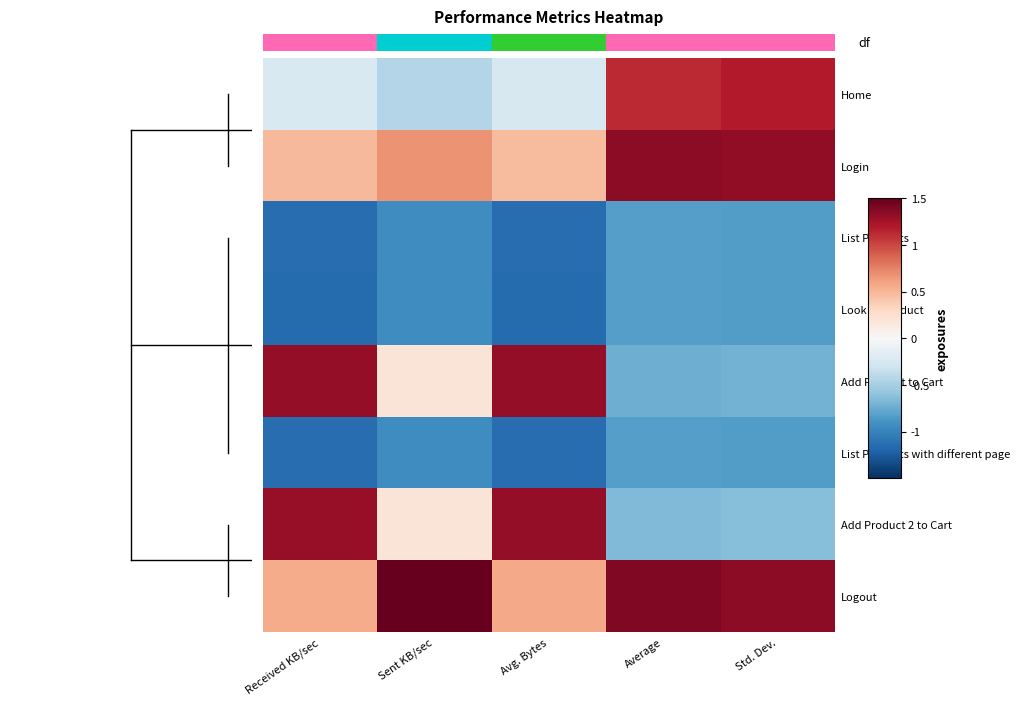

Reading right to left, transcribe all the data shown in this chart.

Home: Std. Dev.=1.2	Average=1.1	Avg. Bytes=-0.2	Sent KB/sec=-0.4	Received KB/sec=-0.2
Login: Std. Dev.=1.3	Average=1.3	Avg. Bytes=0.5	Sent KB/sec=0.7	Received KB/sec=0.5
List Products: Std. Dev.=-0.8	Average=-0.8	Avg. Bytes=-1.1	Sent KB/sec=-0.9	Received KB/sec=-1.1
Look at Product: Std. Dev.=-0.8	Average=-0.8	Avg. Bytes=-1.2	Sent KB/sec=-0.9	Received KB/sec=-1.2
Add Product to Cart: Std. Dev.=-0.7	Average=-0.7	Avg. Bytes=1.3	Sent KB/sec=0.2	Received KB/sec=1.3
List Products with different page: Std. Dev.=-0.8	Average=-0.8	Avg. Bytes=-1.1	Sent KB/sec=-0.9	Received KB/sec=-1.1
Add Product 2 to Cart: Std. Dev.=-0.6	Average=-0.7	Avg. Bytes=1.3	Sent KB/sec=0.2	Received KB/sec=1.3
Logout: Std. Dev.=1.3	Average=1.4	Avg. Bytes=0.6	Sent KB/sec=1.5	Received KB/sec=0.6